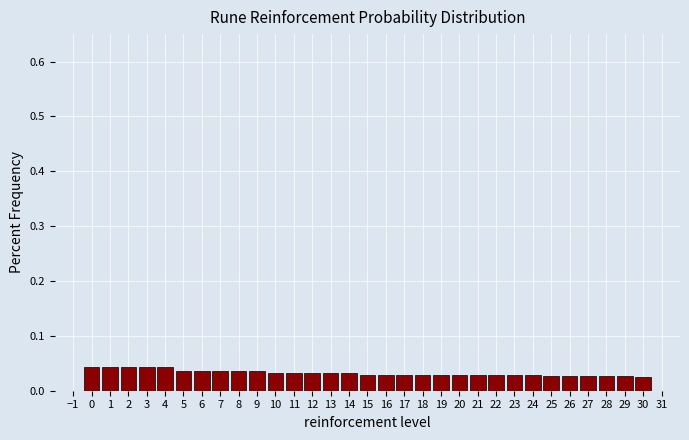

How tall is the bar that spans -0.5 to 0.5 on the x-axis? The values are not printed on the chart, so give them approximately, as read against the axis.

0.04